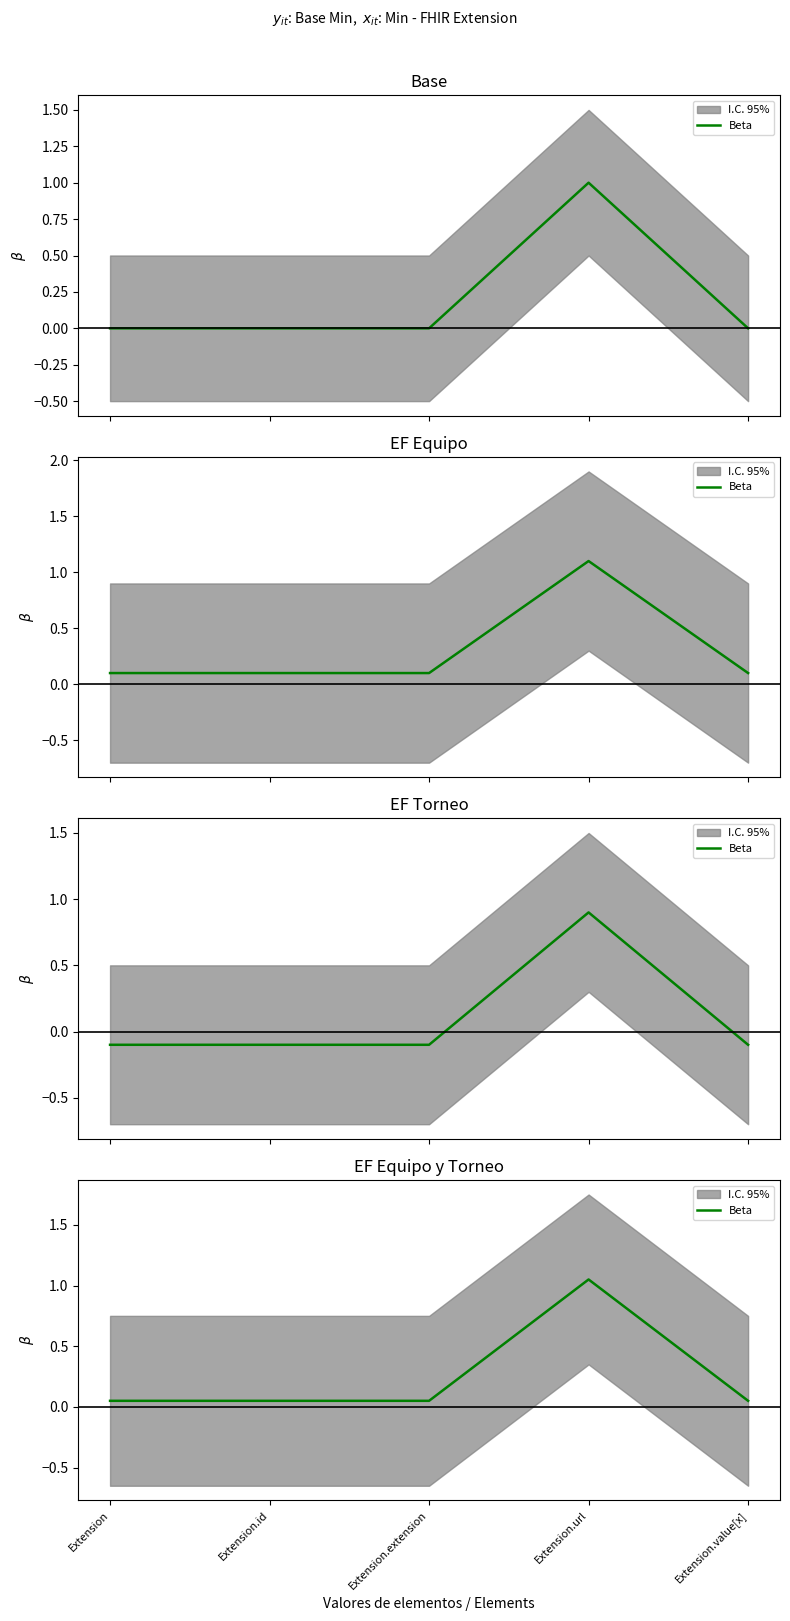

What is the difference between the maximum and minimum values?

1.0